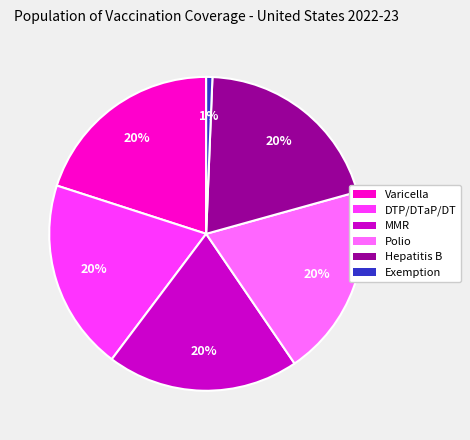

What percentage is the Exemption slice, to the nearest percent?

1%